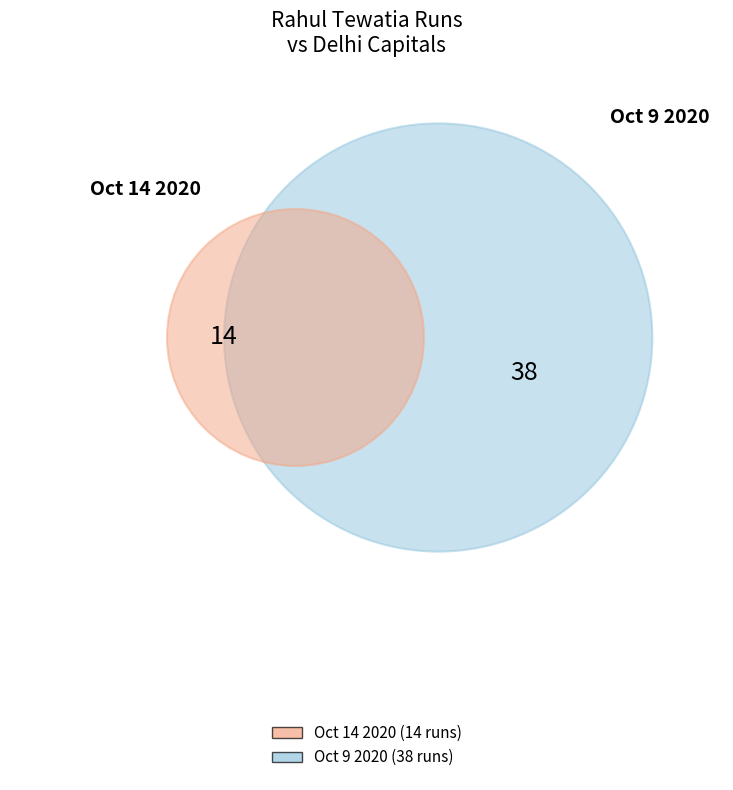

To the nearest percent, what is the average slice percentage?

50%